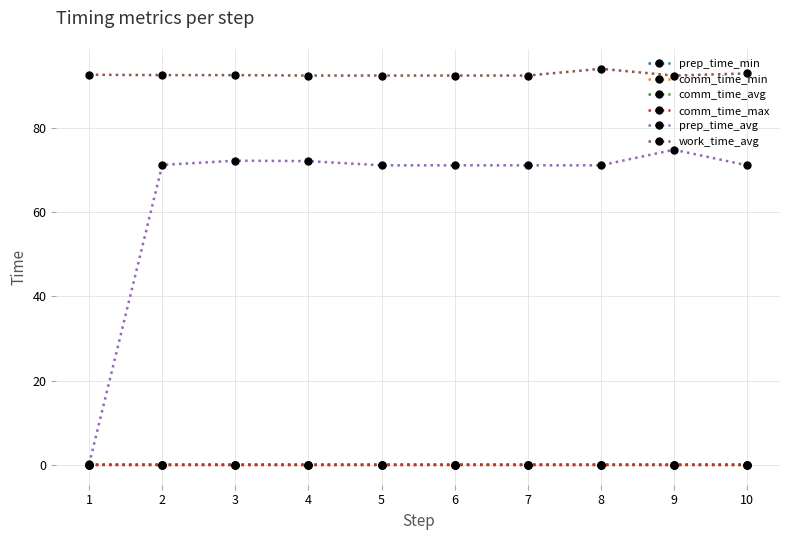

True or false: prep_time_avg has more than 0 interior local peaks.

True